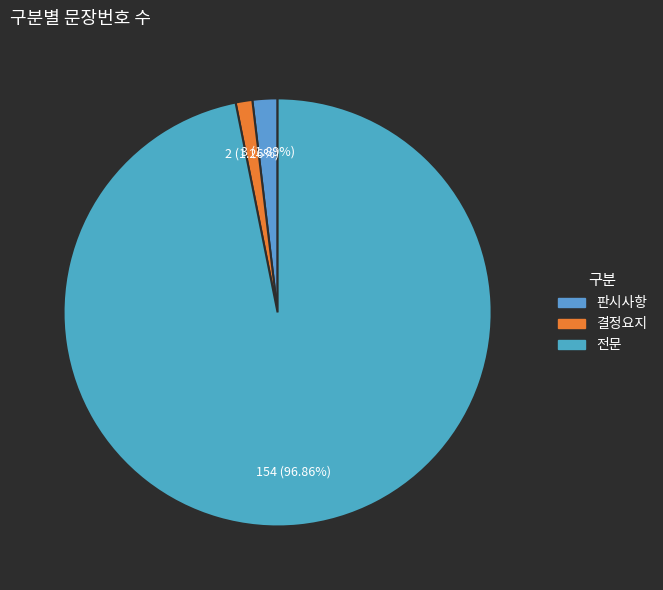

What is the largest slice in the pie chart?

전문